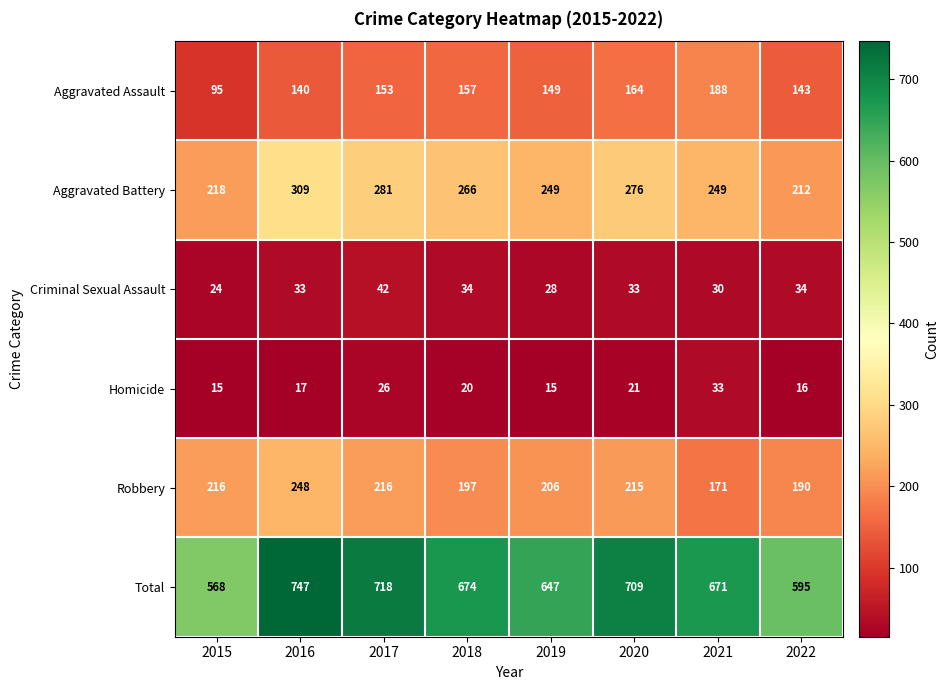

What is the sum of all Aggravated Battery values?

2060